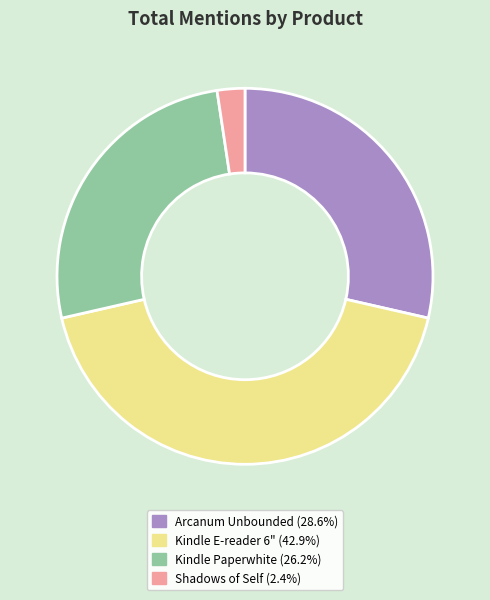

Approximately how many times larger is the value at Kindle Paperwhite compared to Shadows of Self?

11.0